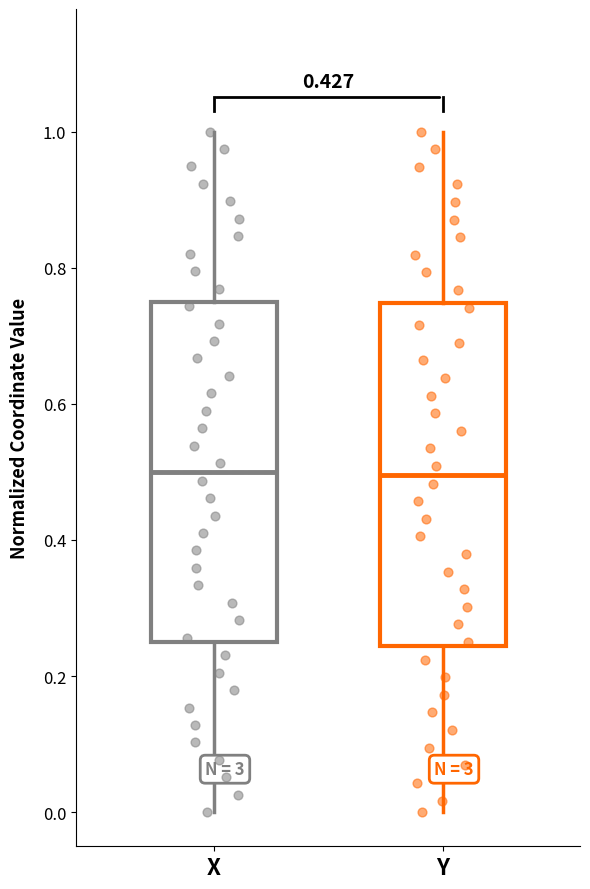

Reading left to right, transcribe this box plot: for each box, give where its median line is, the range the box spans, and where its two whiskers end, as read against the y-axis. The values are not printed on the chart, so give them approximately, as read against the axis.

X: median 0.50, box 0.26 to 0.74, whiskers 0.00 to 1.00
Y: median 0.50, box 0.24 to 0.74, whiskers 0.00 to 1.00